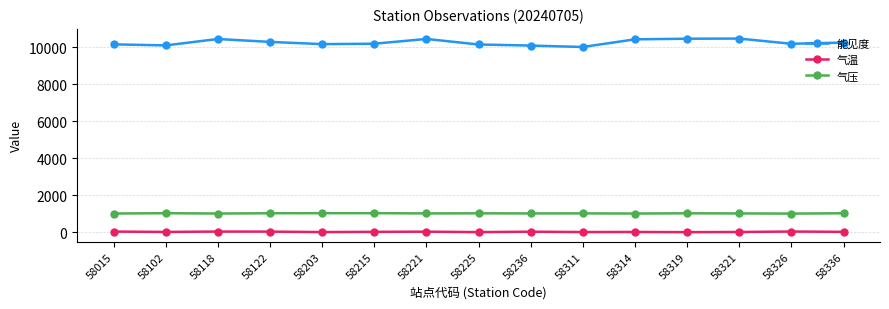

True or false: 能见度 has more than 0 interior local peaks.

True